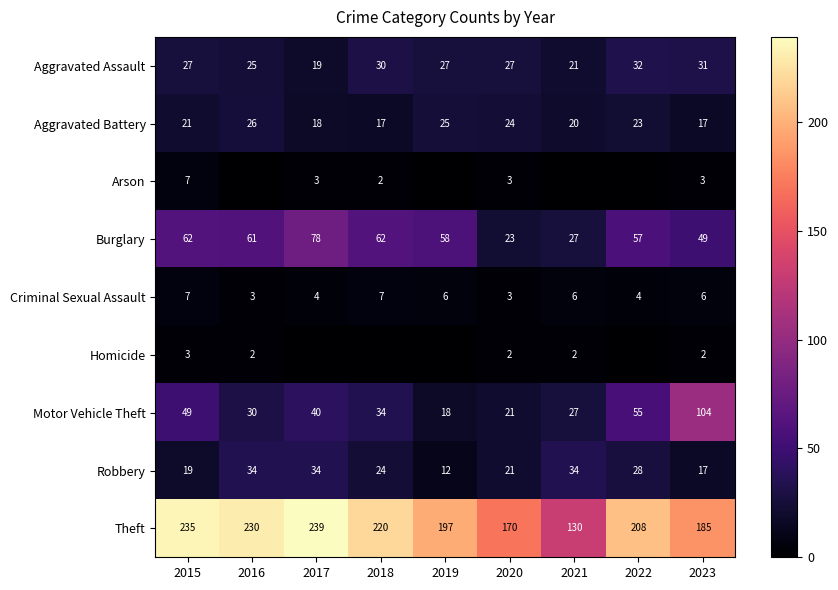

Which has a higher value, 2020 or 2018?

2018